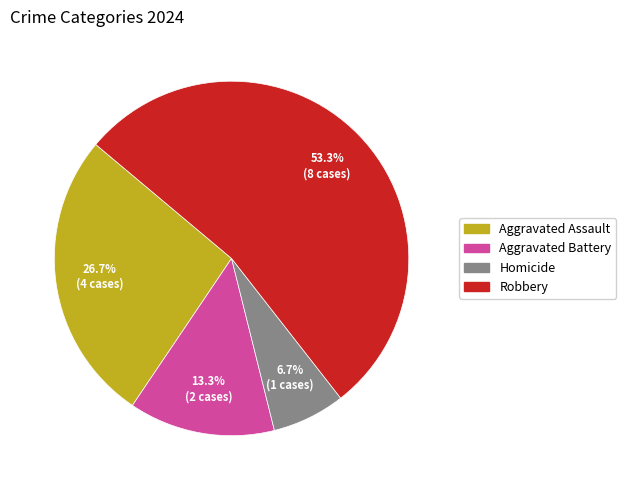

To the nearest percent, what is the difference between the Homicide and Robbery slice percentages?

47%